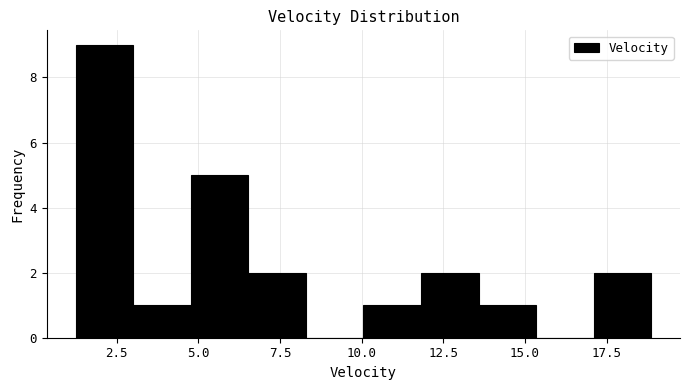

Around what value on the x-axis is the tallest bar? Give the approximate position of its centre, as read against the axis.

2.0